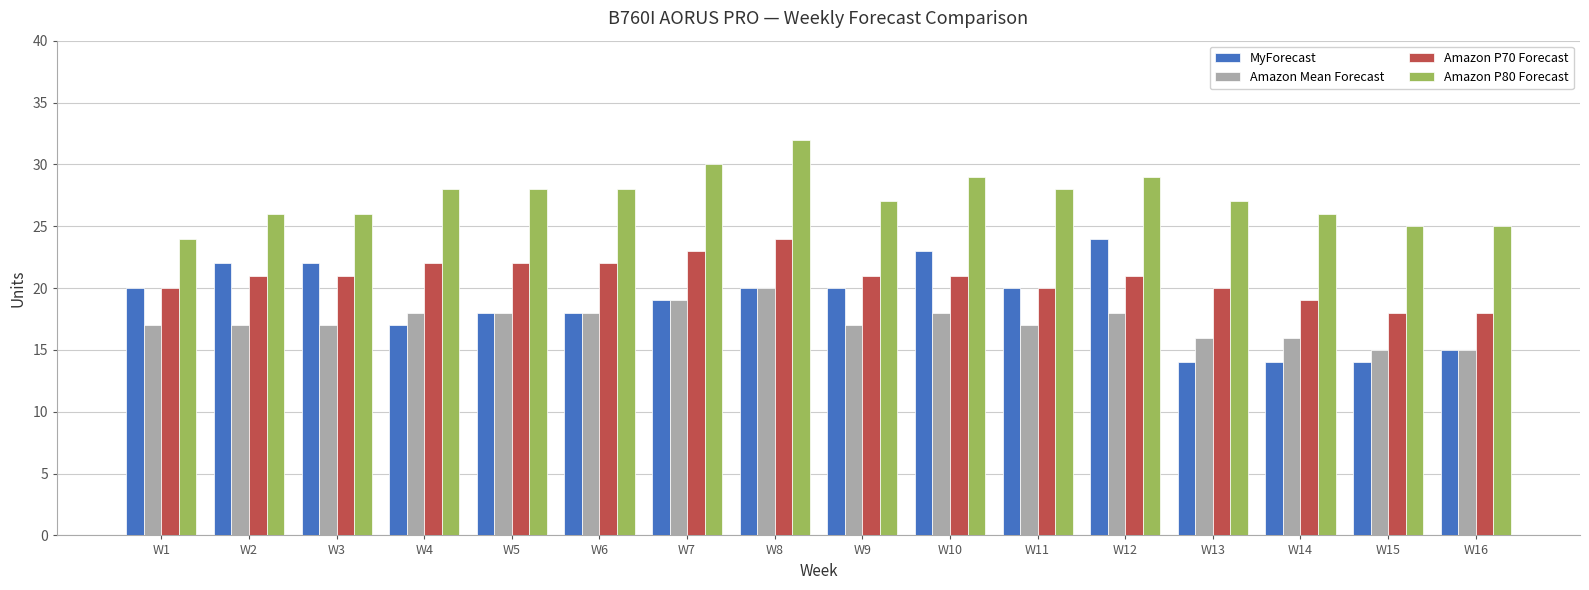

Rank the series at W3 from lowest to highest value.

Amazon Mean Forecast, Amazon P70 Forecast, MyForecast, Amazon P80 Forecast